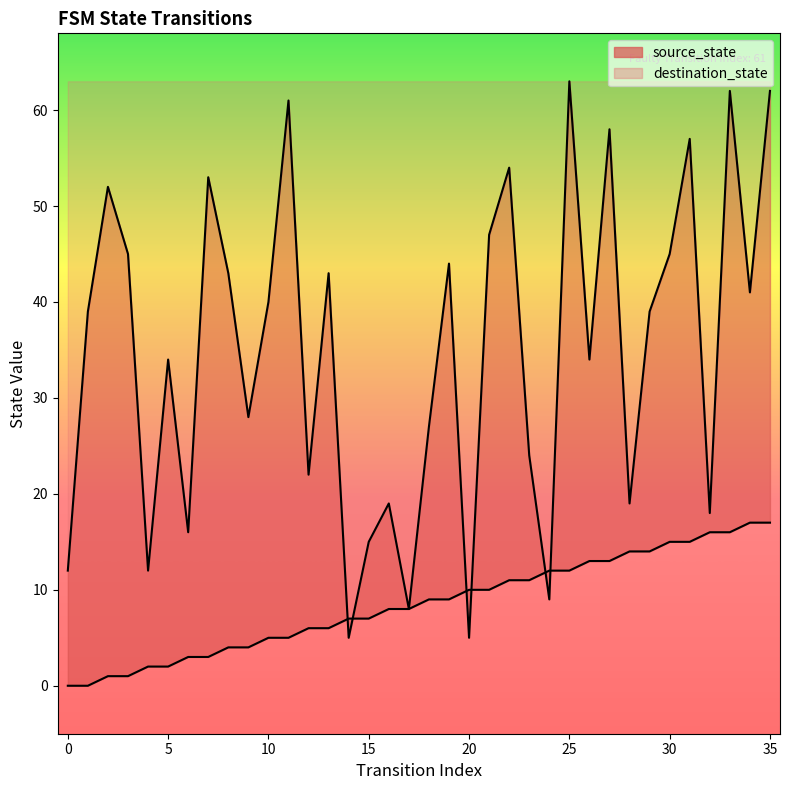

How many categories are shown in the chart?

36